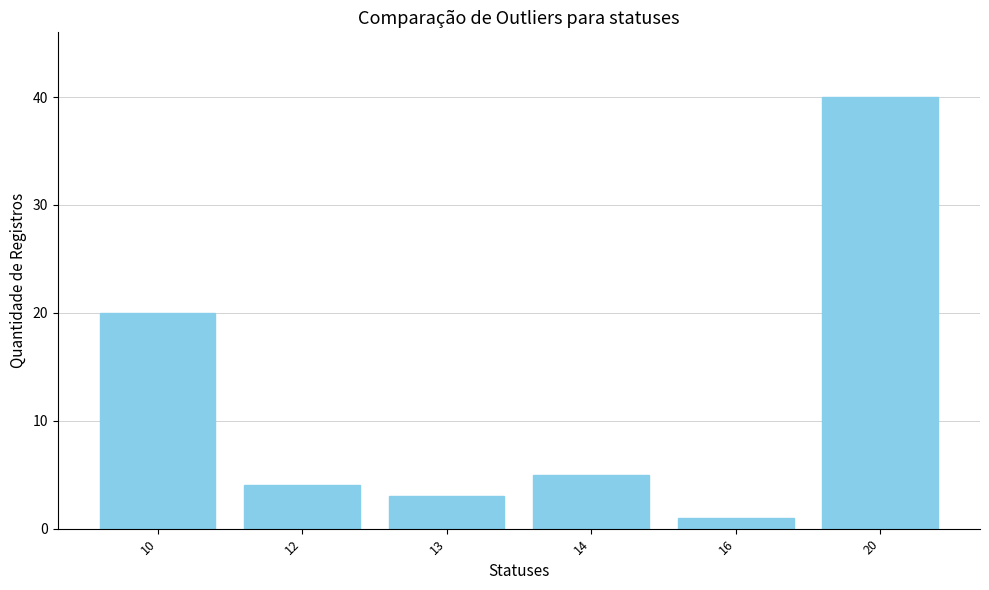

How many data points does each series have?

6